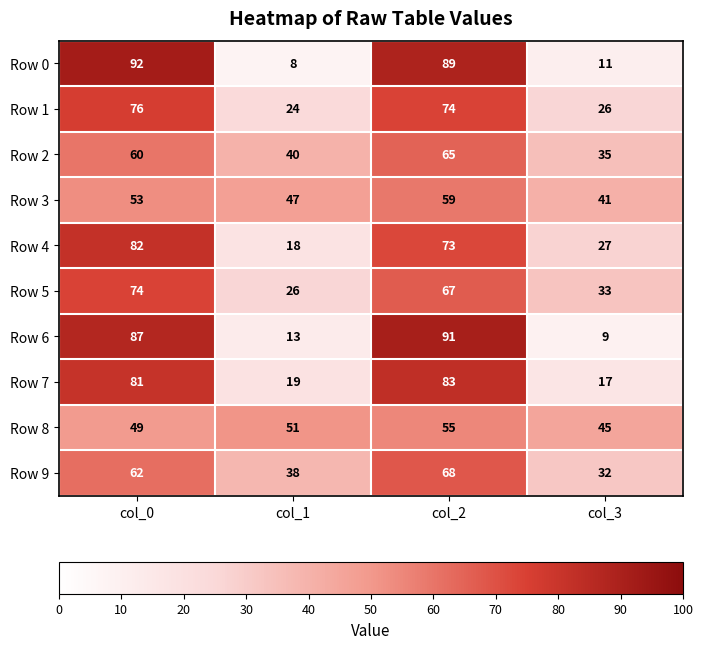

What is the average value of the Row 2 series?

50